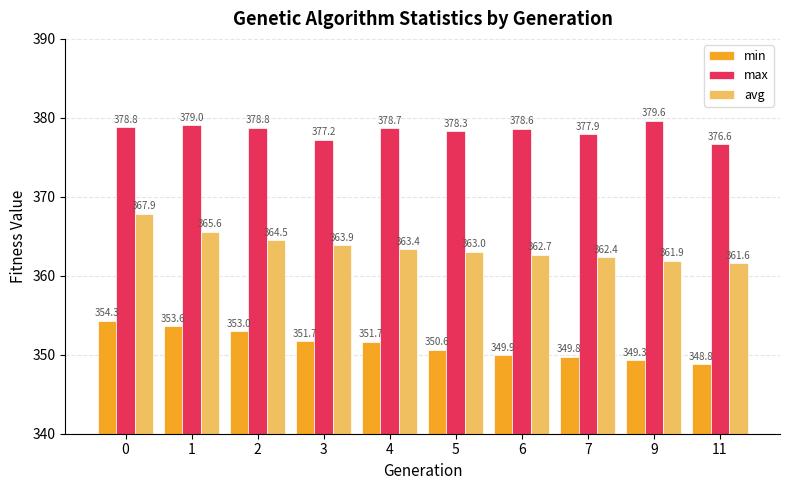

What is the average value of the max series?

378.4